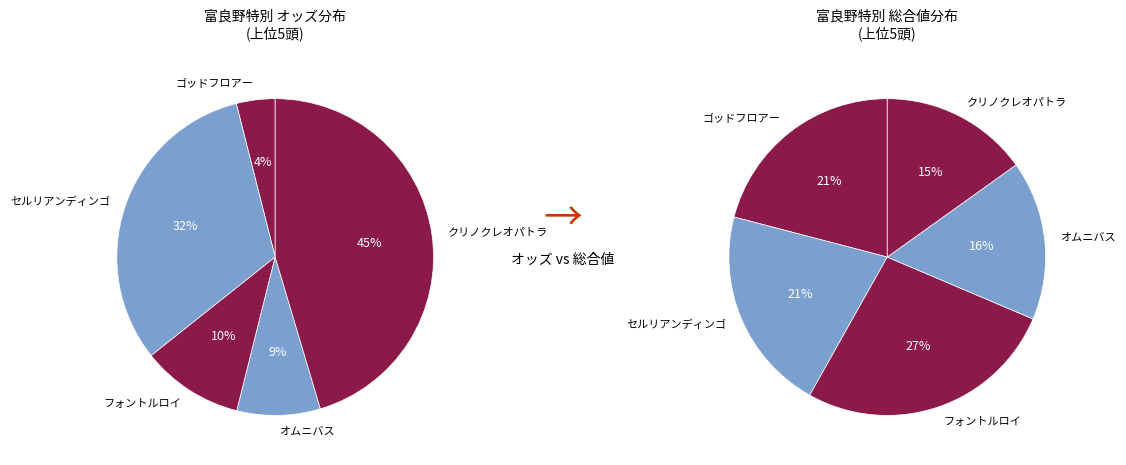

Between クリノクレオパトラ and フォントルロイ, which is larger?

クリノクレオパトラ